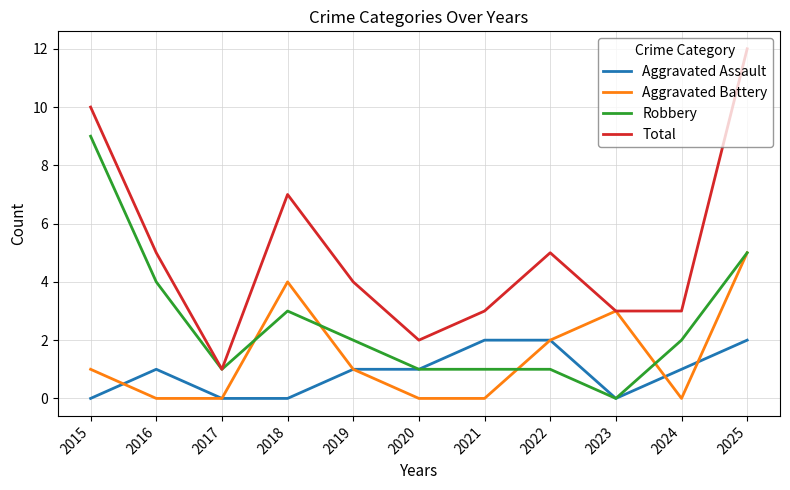

Reading left to right, what are all the values shown in this chart?

Aggravated Assault: 0	1	0	0	1	1	2	2	0	1	2
Aggravated Battery: 1	0	0	4	1	0	0	2	3	0	5
Robbery: 9	4	1	3	2	1	1	1	0	2	5
Total: 10	5	1	7	4	2	3	5	3	3	12